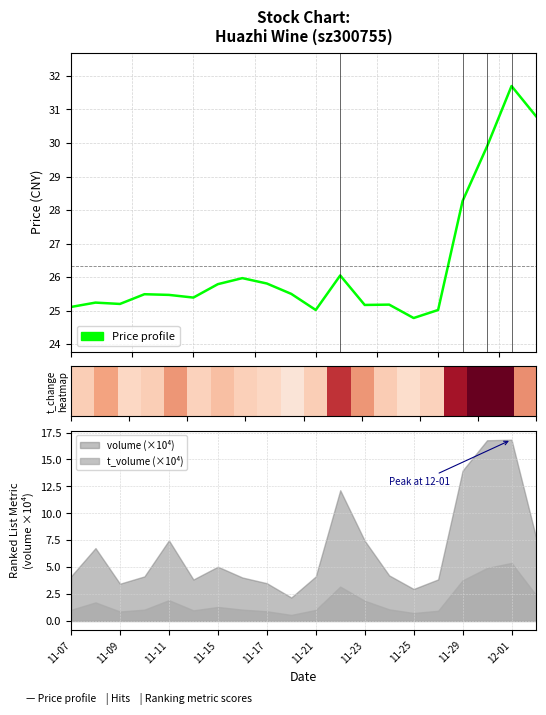

What is the sum of all Price profile values?

526.9